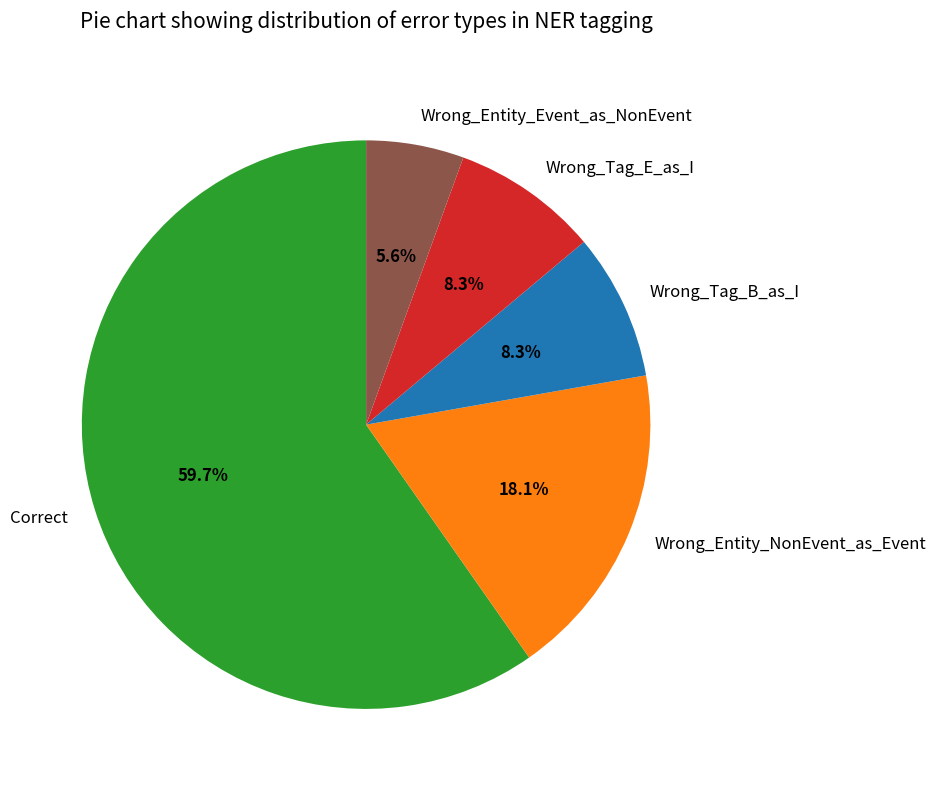

To the nearest percent, what is the difference between the Correct and Wrong_Tag_E_as_I slice percentages?

51%